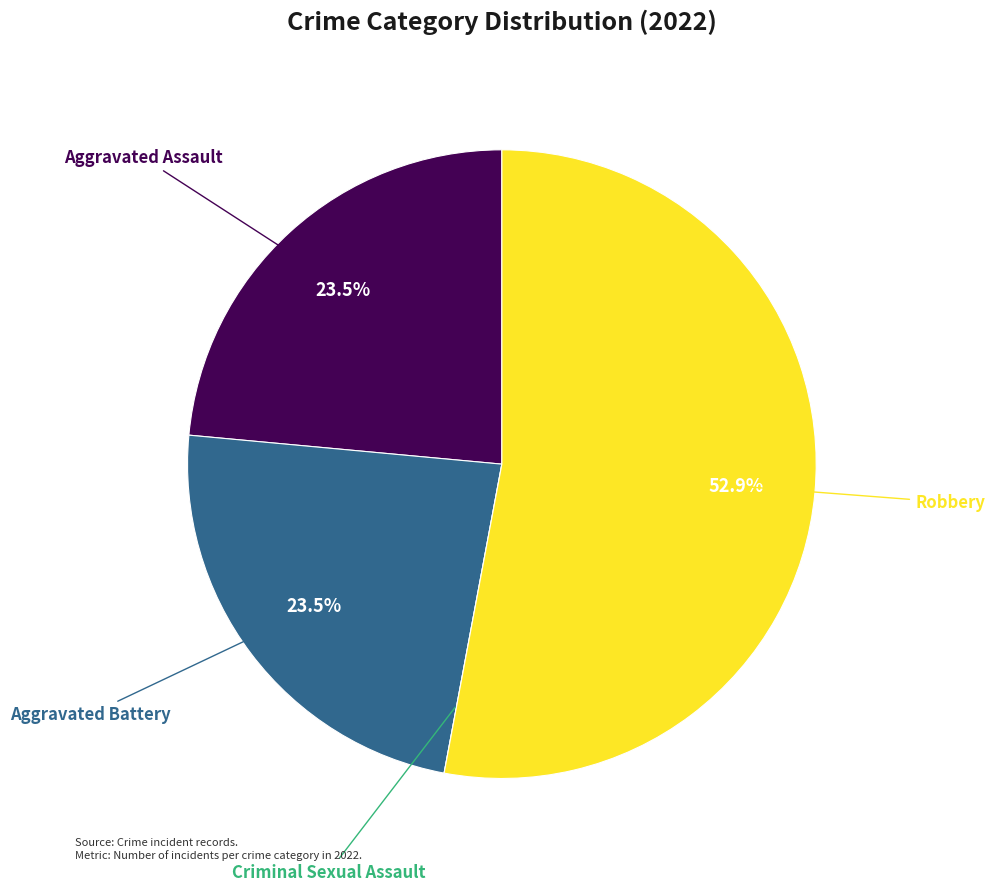

Is there any slice that represents more than half of the pie?

Yes